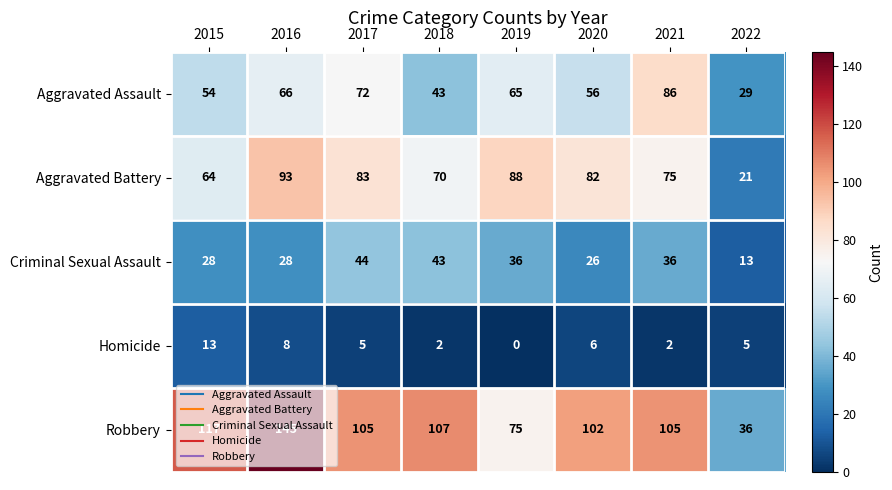

Which series has the largest range (max minus min)?

Robbery